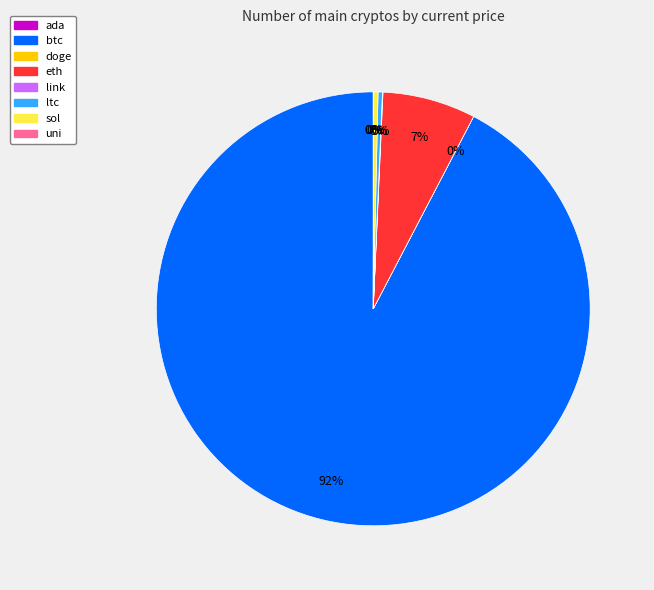

True or false: eth accounts for 19% of the total.

False